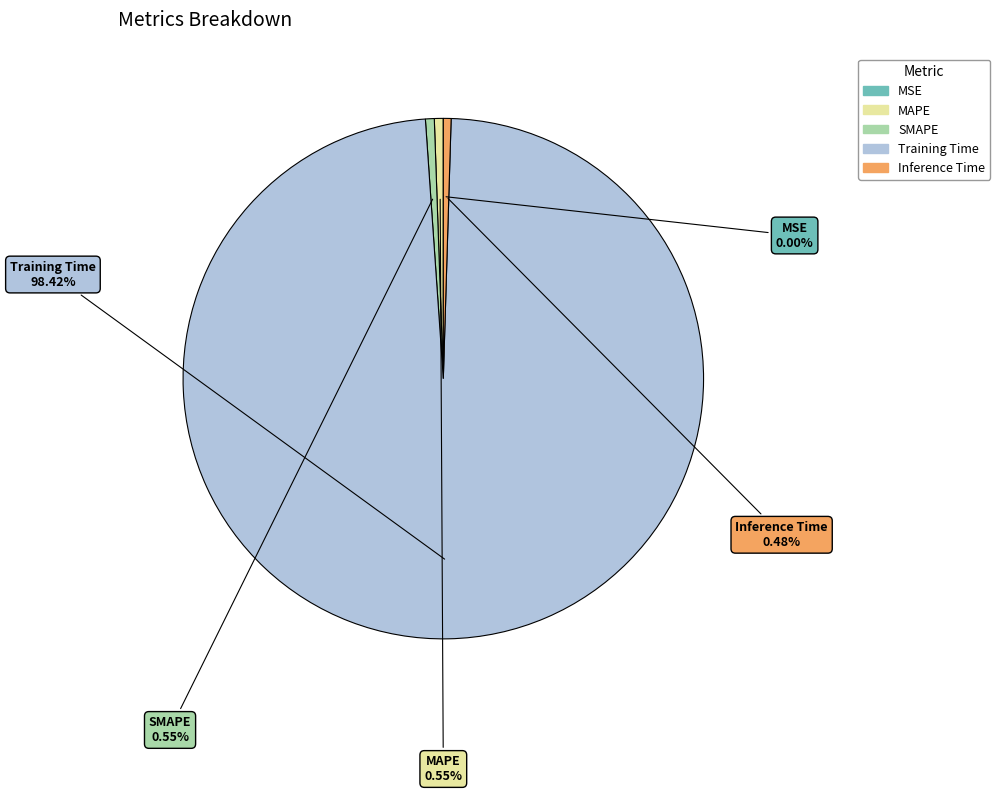

What is the largest slice in the pie chart?

Training Time